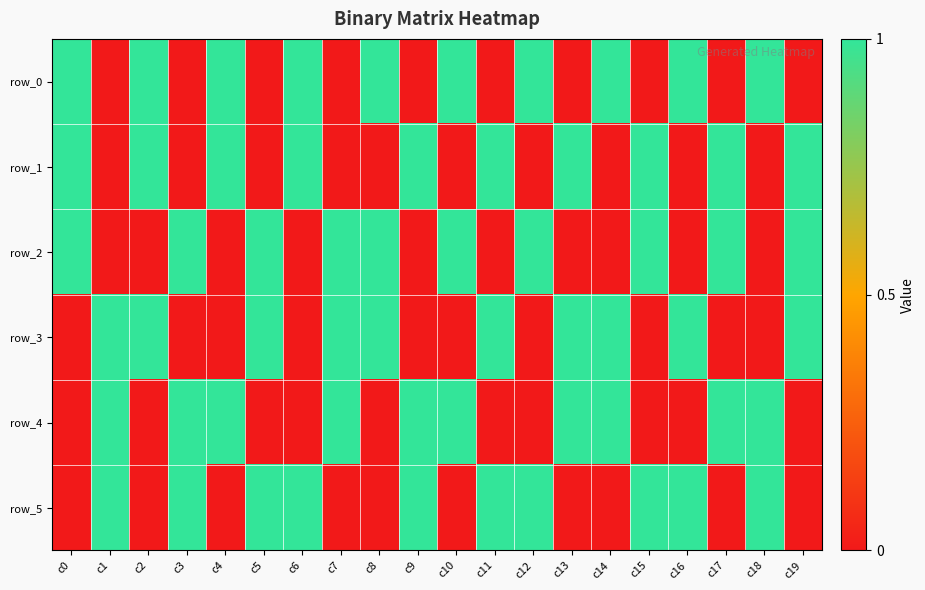

At which label does row_2 reach its minimum?

c1